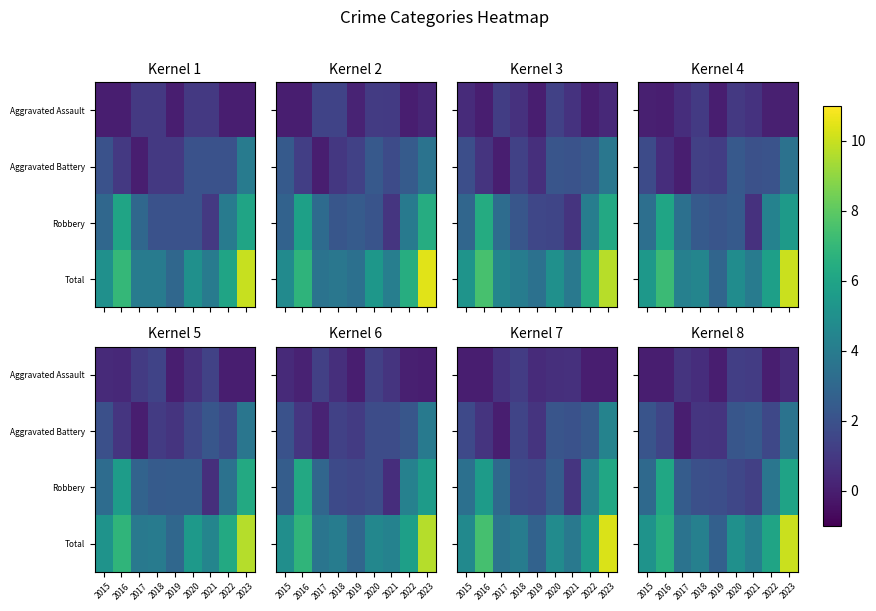

Is it true that row_0 equals 0.2 at 2018?

False